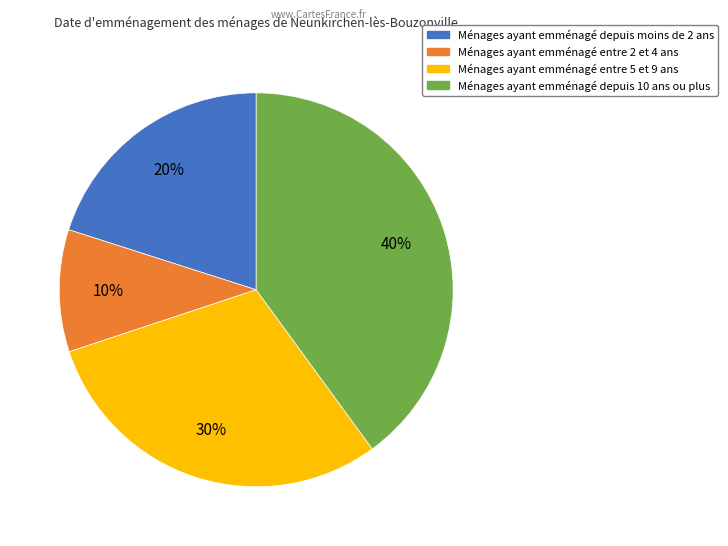

To the nearest percent, what is the average slice percentage?

25%